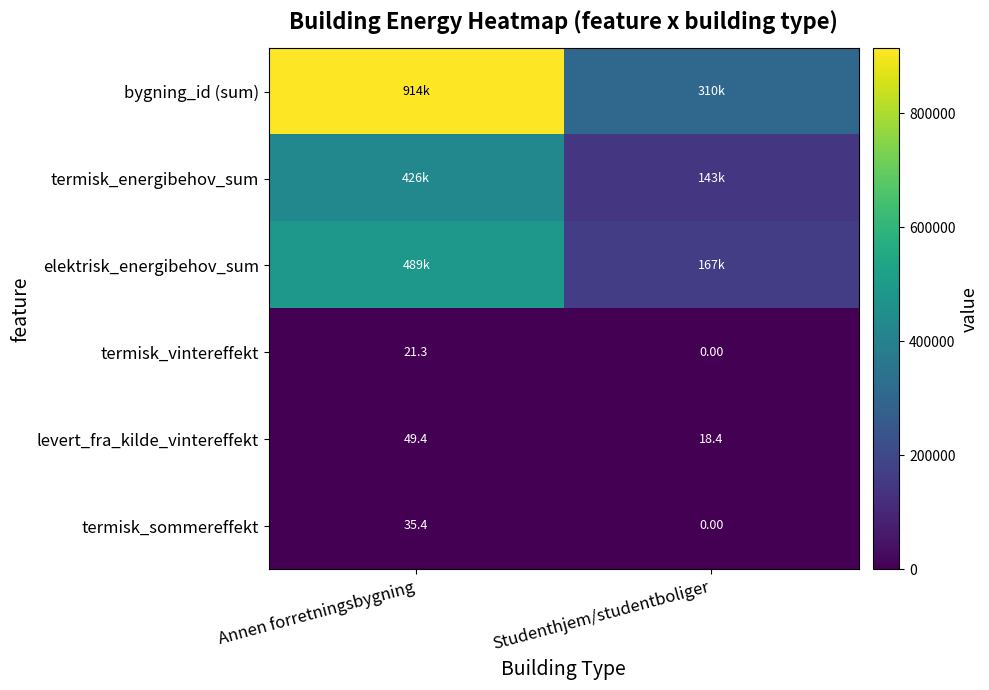

What is the average value of the termisk_vintereffekt series?

10.7